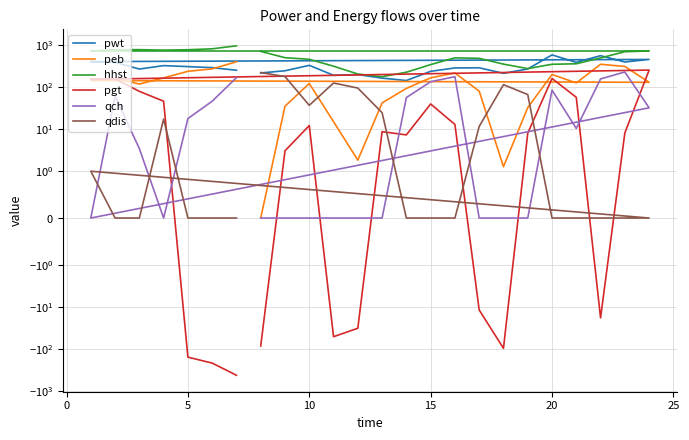

What are all the series names shown in the legend?

pwt, peb, hhst, pgt, qch, qdis